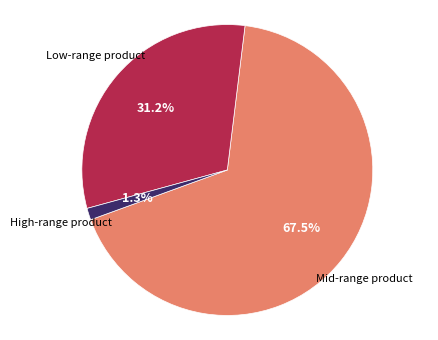

How many slices are in this pie chart?

3